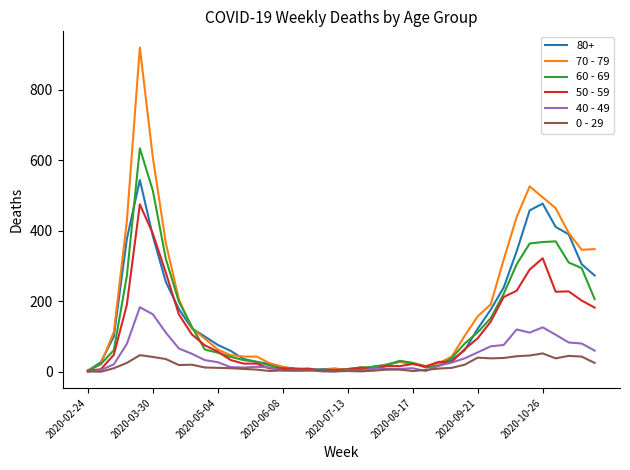

List the series in order of their peak value, highest first.

70 - 79, 60 - 69, 80+, 50 - 59, 40 - 49, 0 - 29